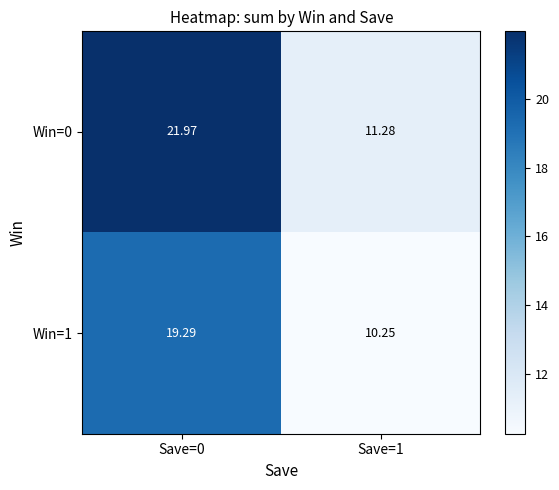

How many data points in Win=1 are above 19?

1